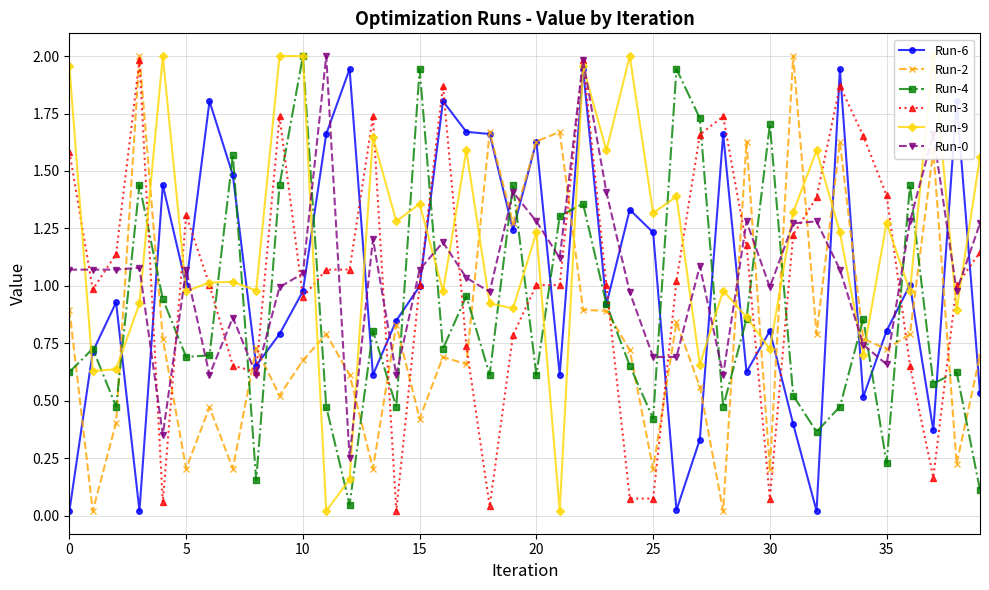

How many lines are shown in the chart?

6